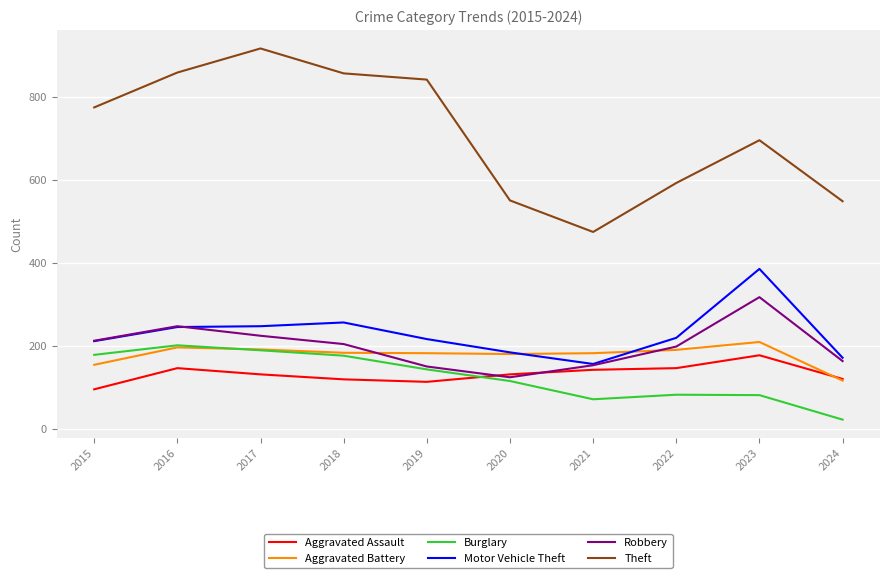

Which series has the largest range (max minus min)?

Theft